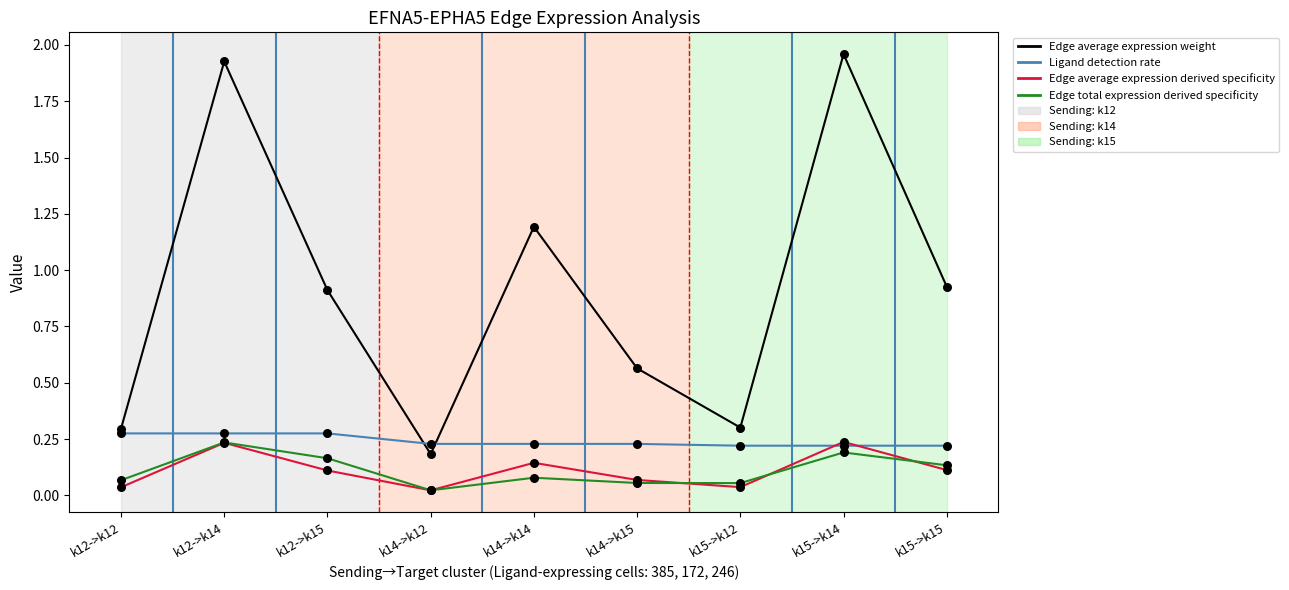

Which series has the largest total across all categories?

Edge average expression weight